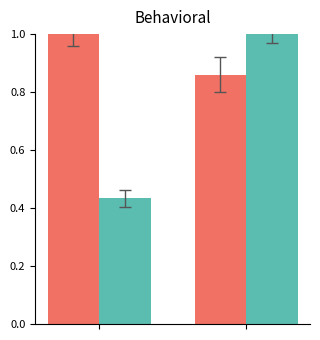

What is the greatest value displayed?

1.0